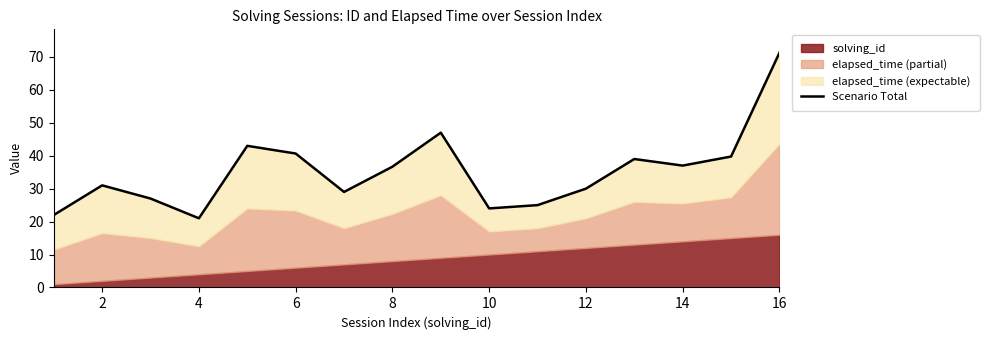

How many lines are shown in the chart?

1